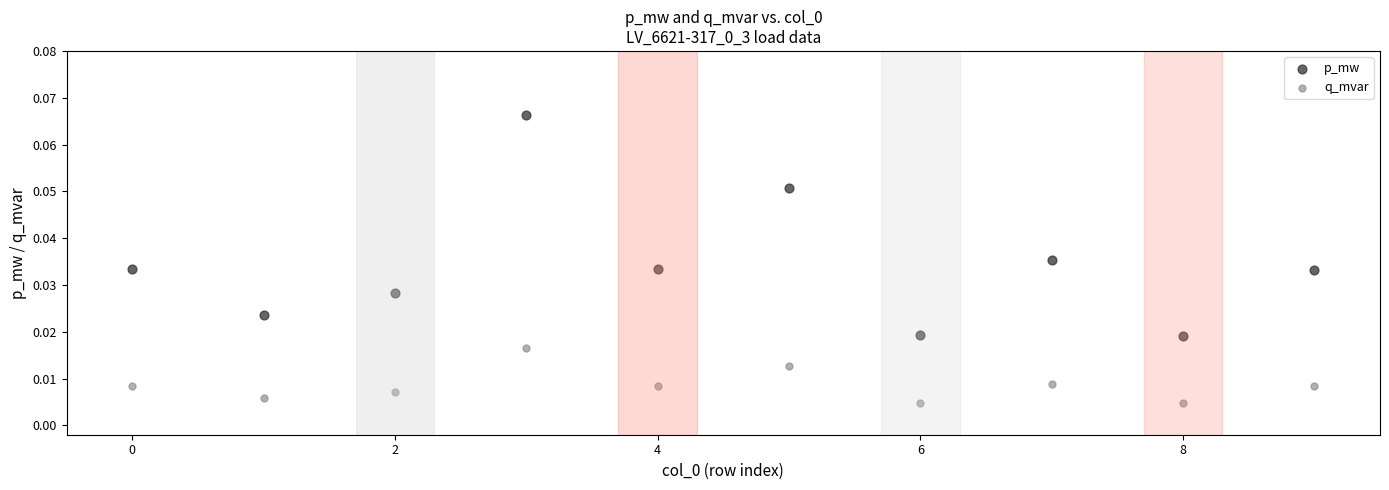

Which series contains the highest Y value?

p_mw